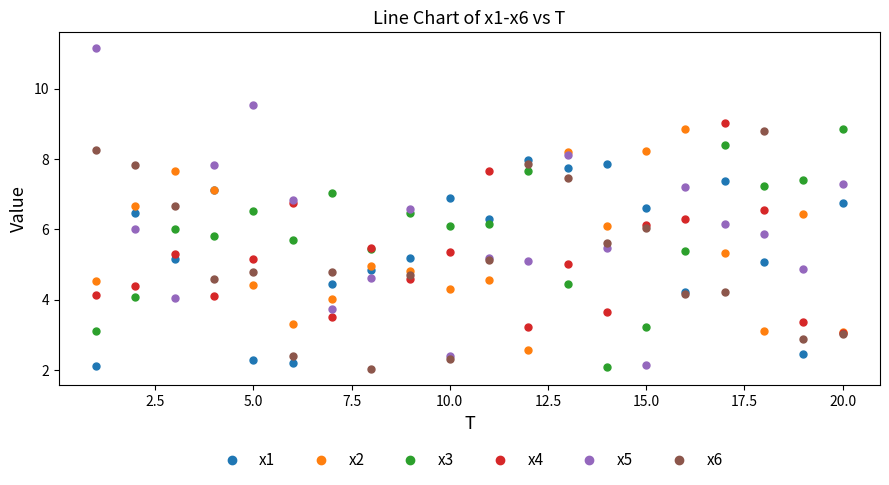

True or false: x5 and x3 cross at least once.

True